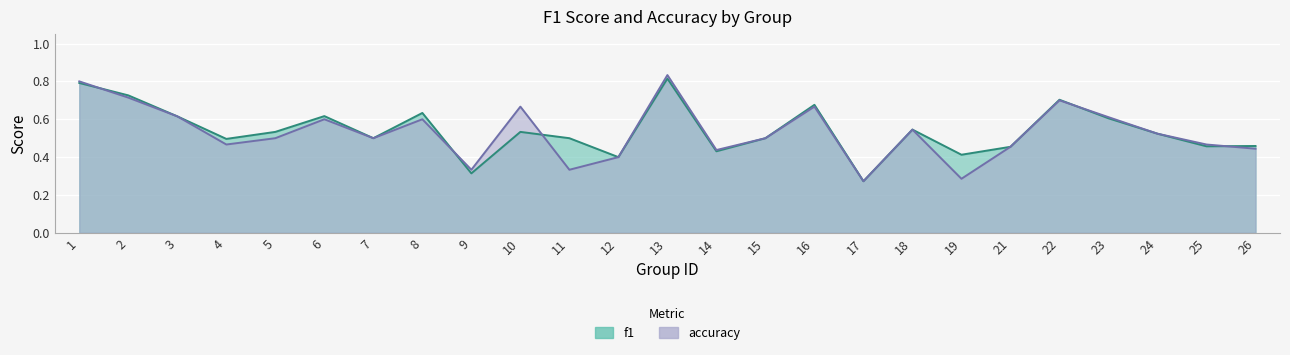

How many times do f1 and accuracy cross each other?

5